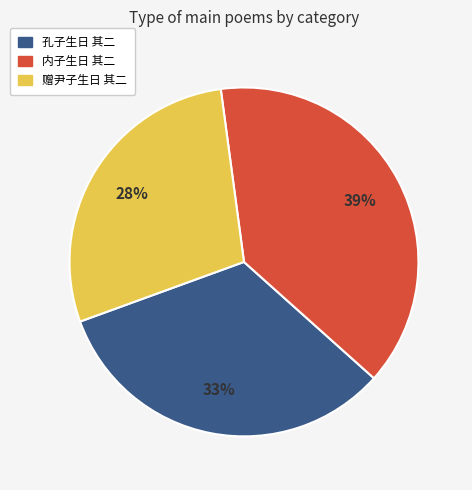

Approximately how many times larger is the value at 内子生日 其二 compared to 赠尹子生日 其二?

1.4